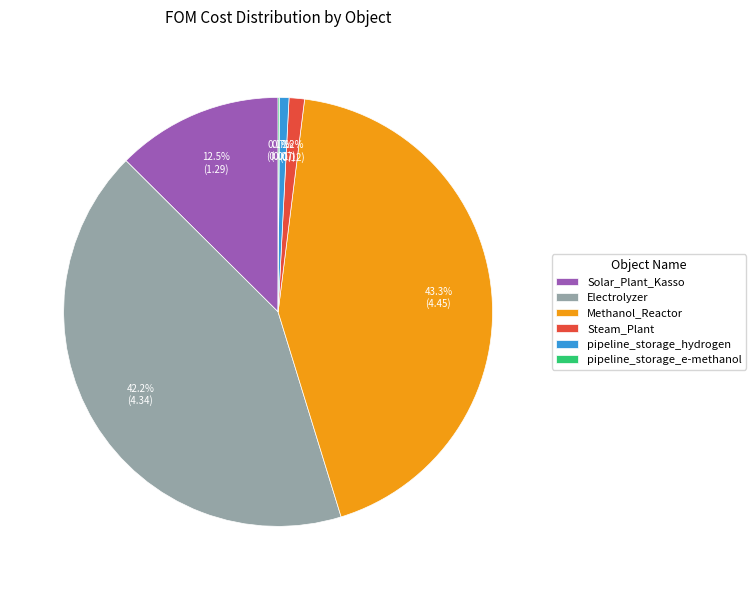

What is the largest slice in the pie chart?

Methanol_Reactor